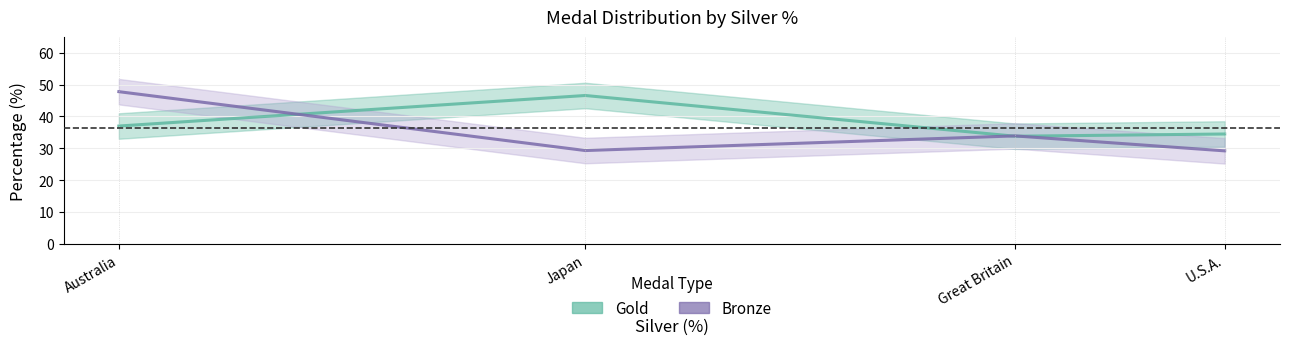

What is the sum of the Gold values at Great Britain and U.S.A.?

68.3